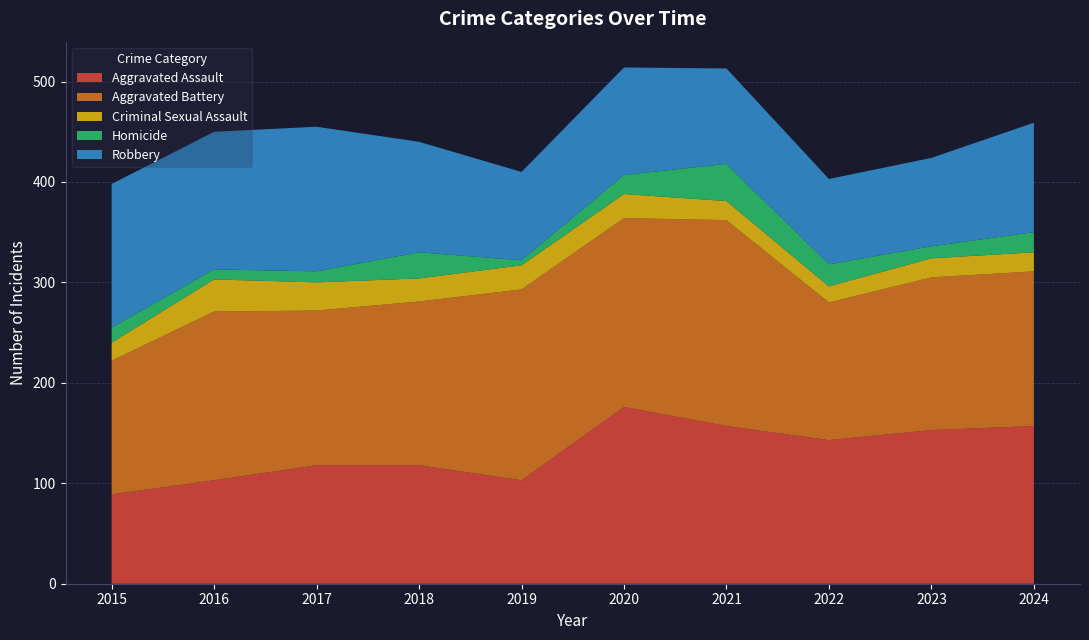

Reading left to right, transcribe all the data shown in this chart.

Aggravated Assault: 89	103	118	118	103	176	157	143	153	157
Aggravated Battery: 133	168	154	163	190	188	205	137	152	154
Criminal Sexual Assault: 18	32	28	23	24	24	19	16	19	19
Homicide: 15	10	11	26	5	19	37	22	12	20
Robbery: 143	137	144	110	88	107	95	85	88	109